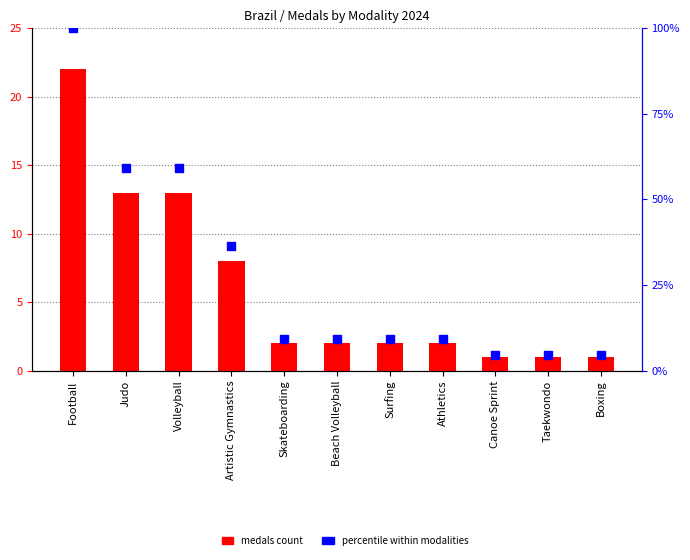

Which series contains the highest Y value?

percentile within modalities